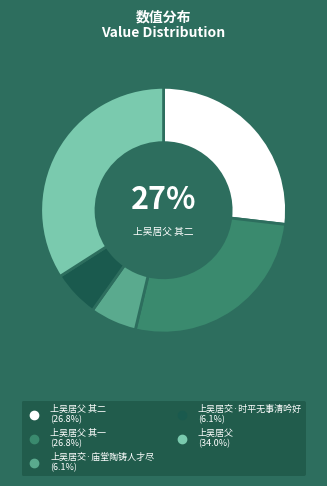

Does any single category account for the majority?

No